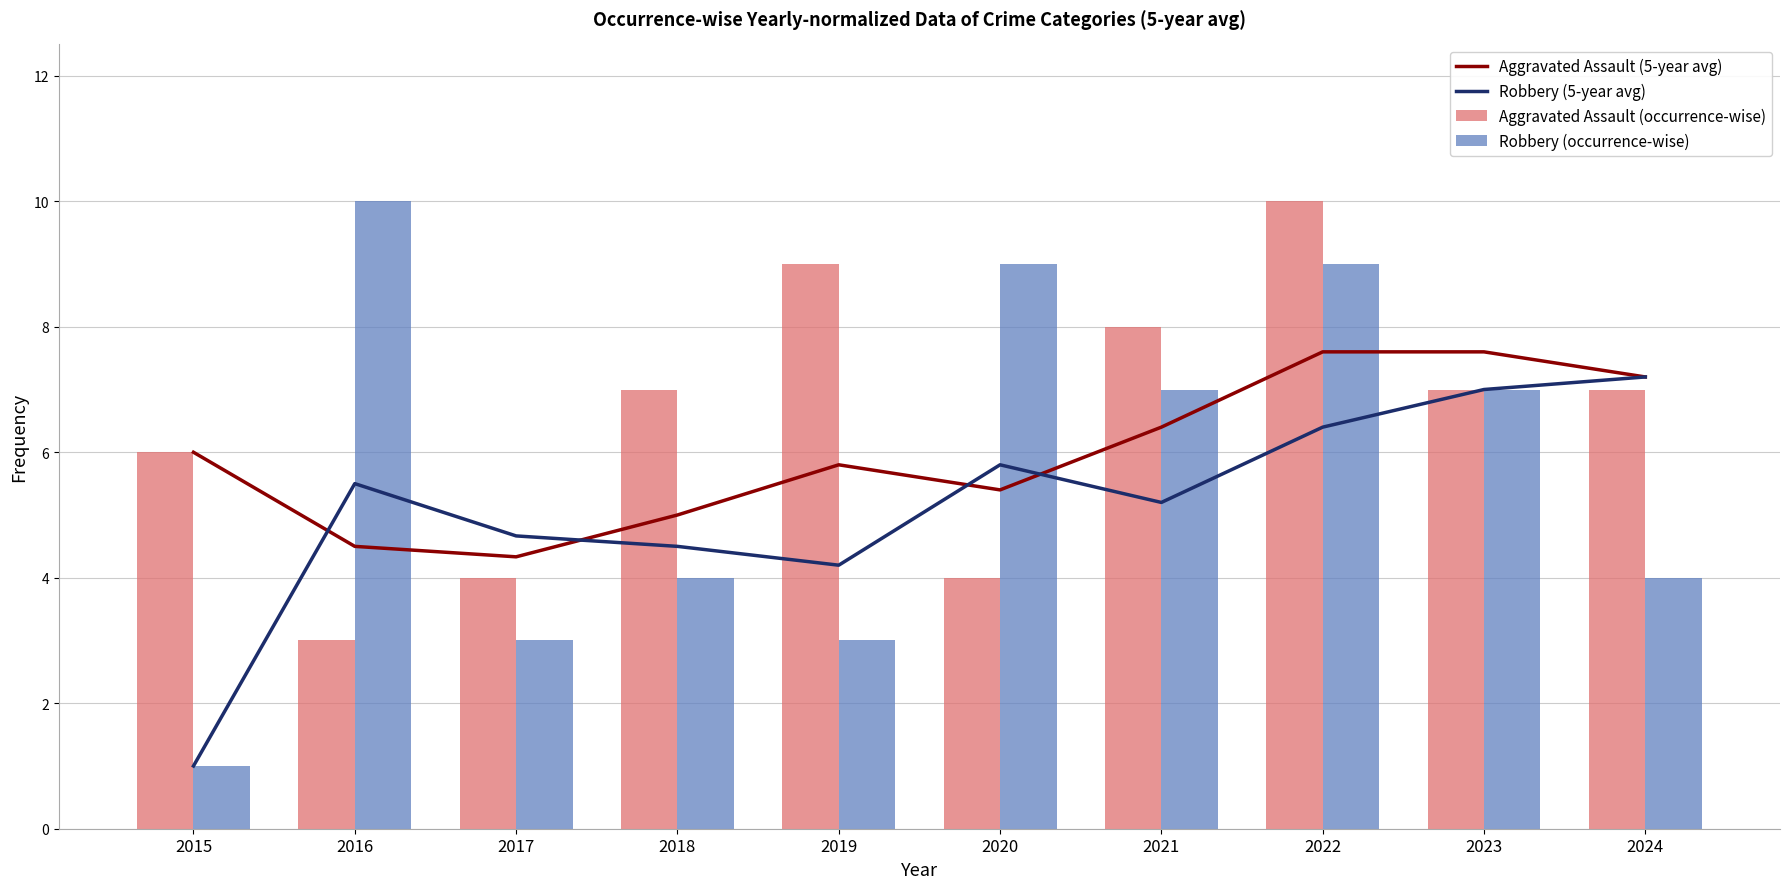

Which has a higher value, 2018 or 2022?

2022